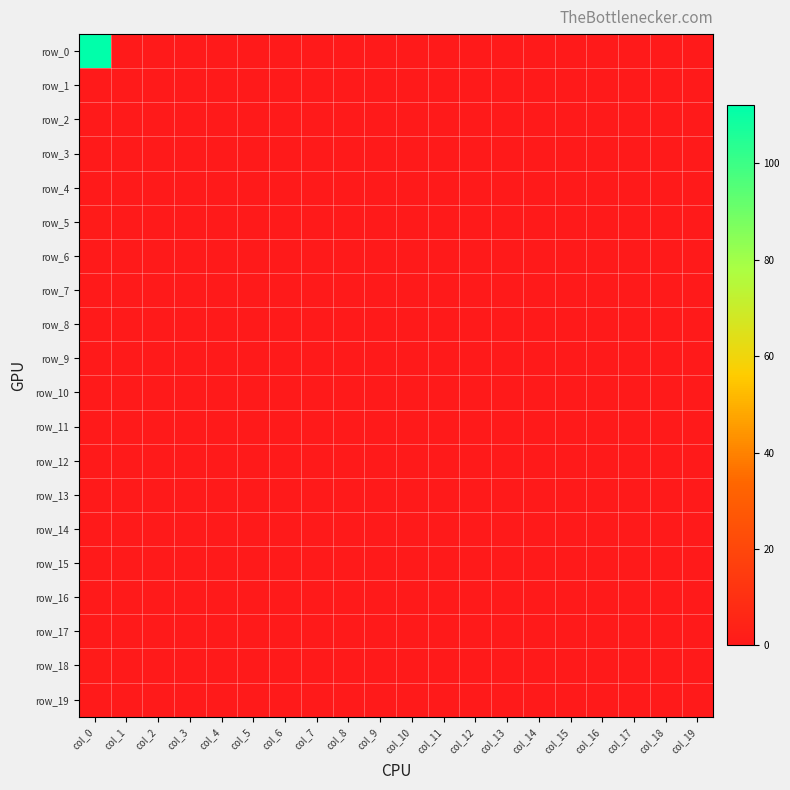

Where is row_0 nearest to the value 56?

col_0